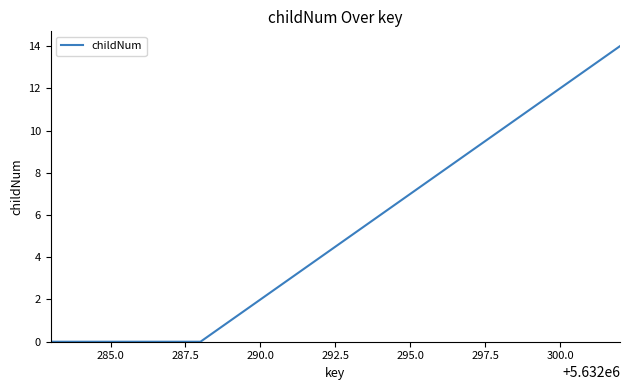

What is the difference between the maximum and minimum values?

14